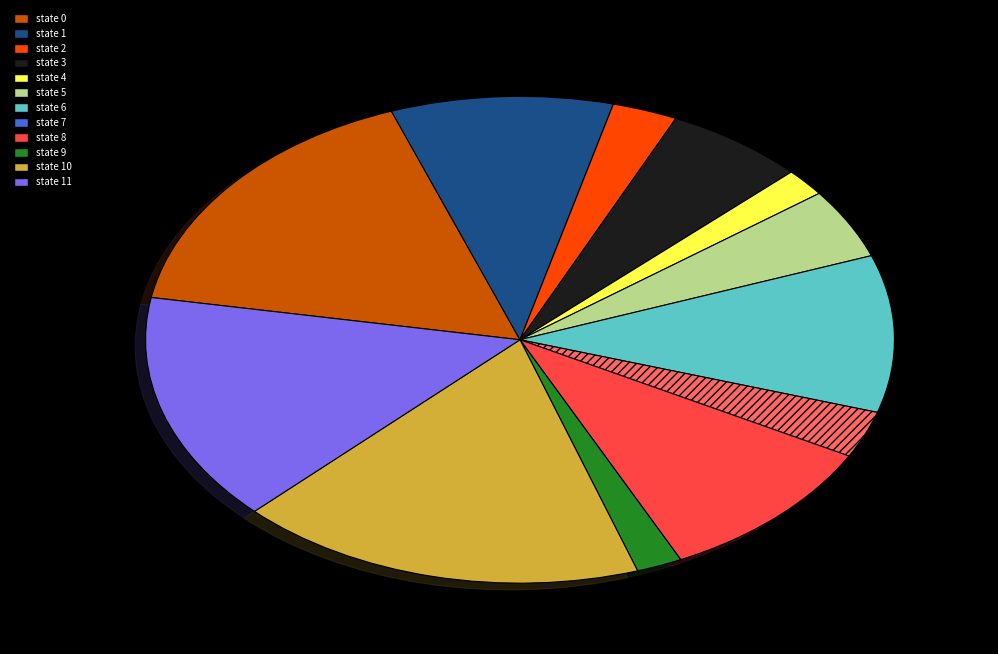

Is there a majority slice in this chart?

No